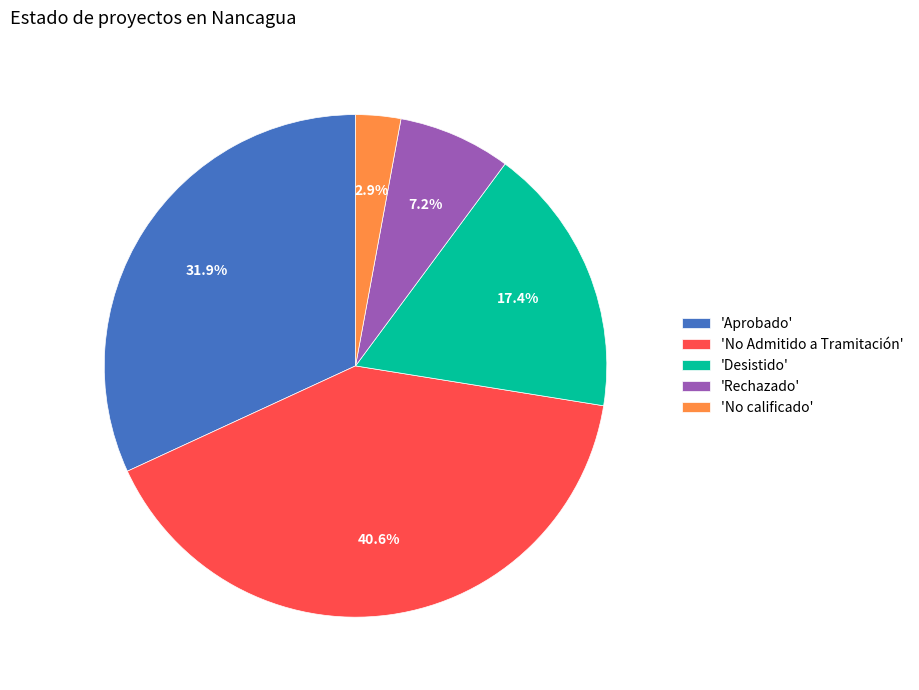

Does any single category account for the majority?

No